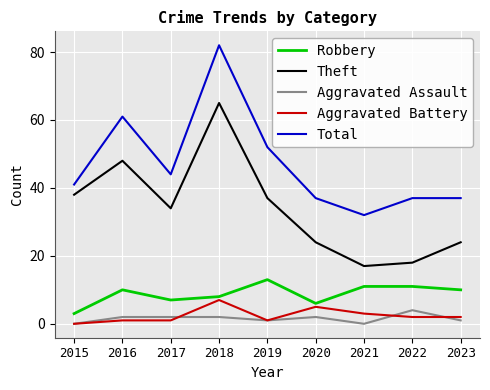

Which series has the largest range (max minus min)?

Total